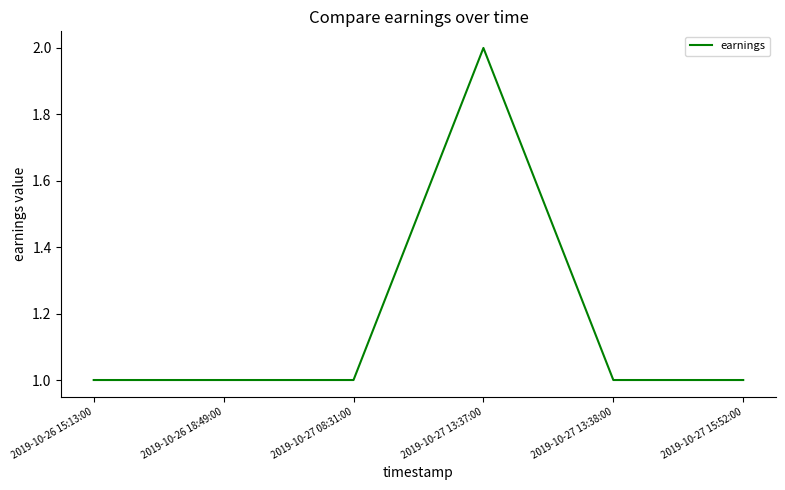

What position from the left is 2019-10-26 18:49:00?

2